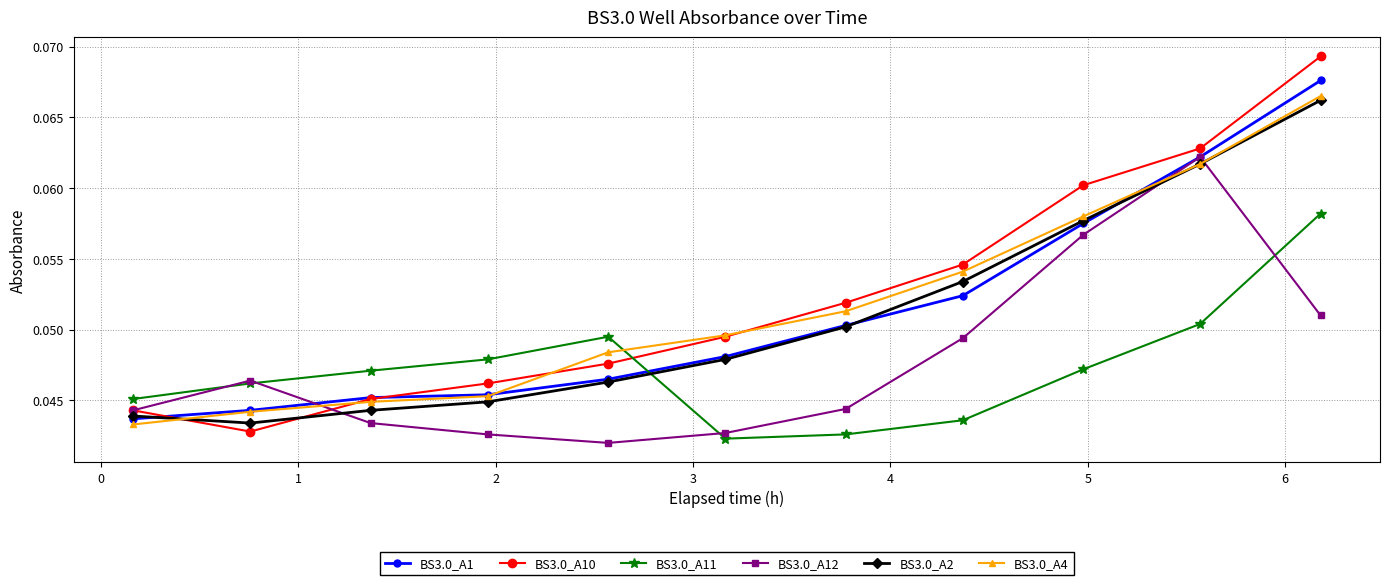

True or false: BS3.0_A11 and BS3.0_A12 cross at least once.

True